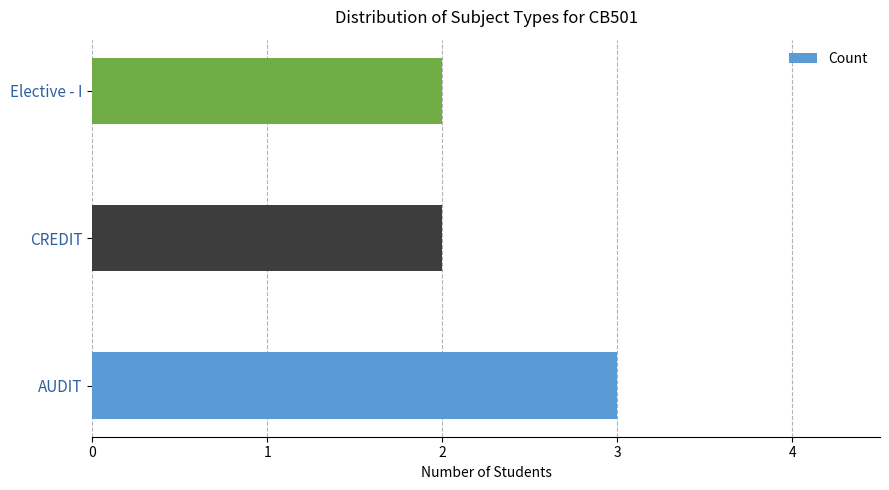

What is the sum of all values?

7